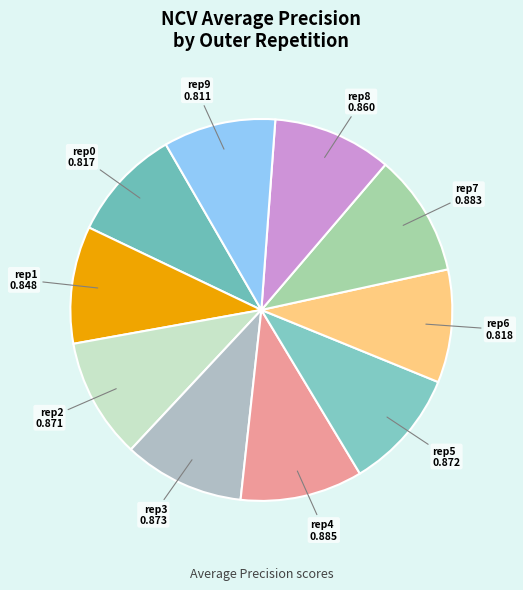

Which slice is the smallest?

outer-repetition9